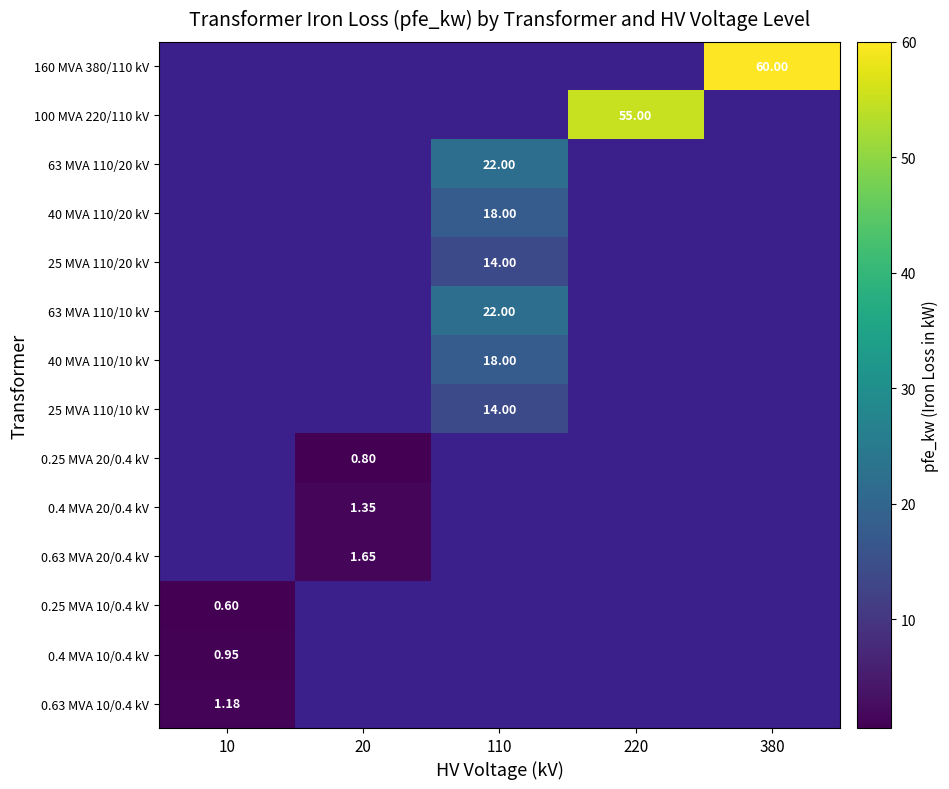

What is the minimum value shown in the chart?

0.6